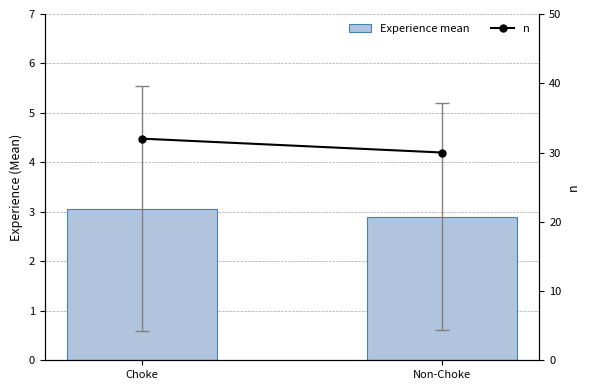

What is the label of the 2nd bar from the right?

Choke